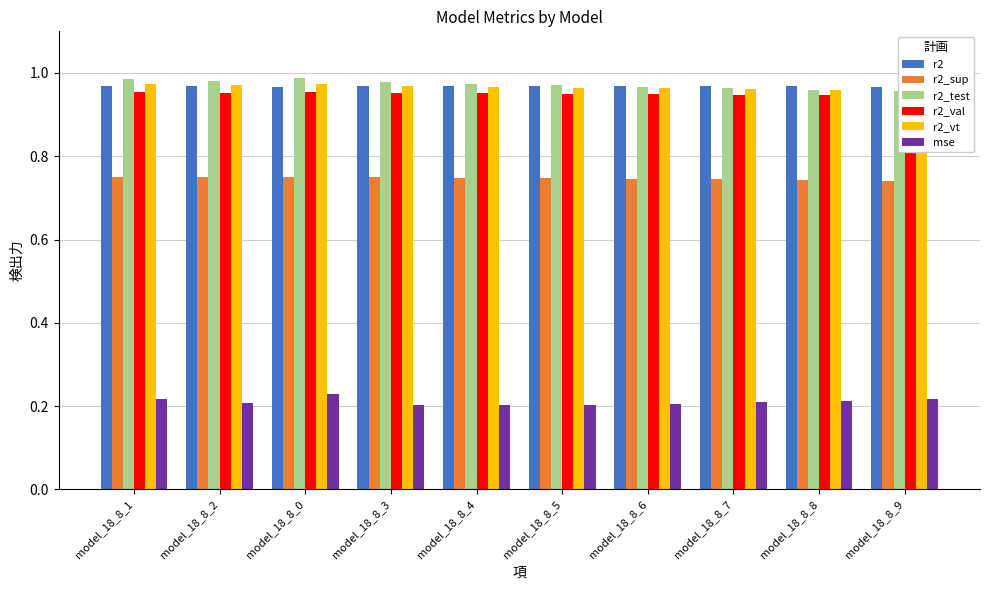

The r2 series shows 1.0 at model_18_8_9. True or false?

True